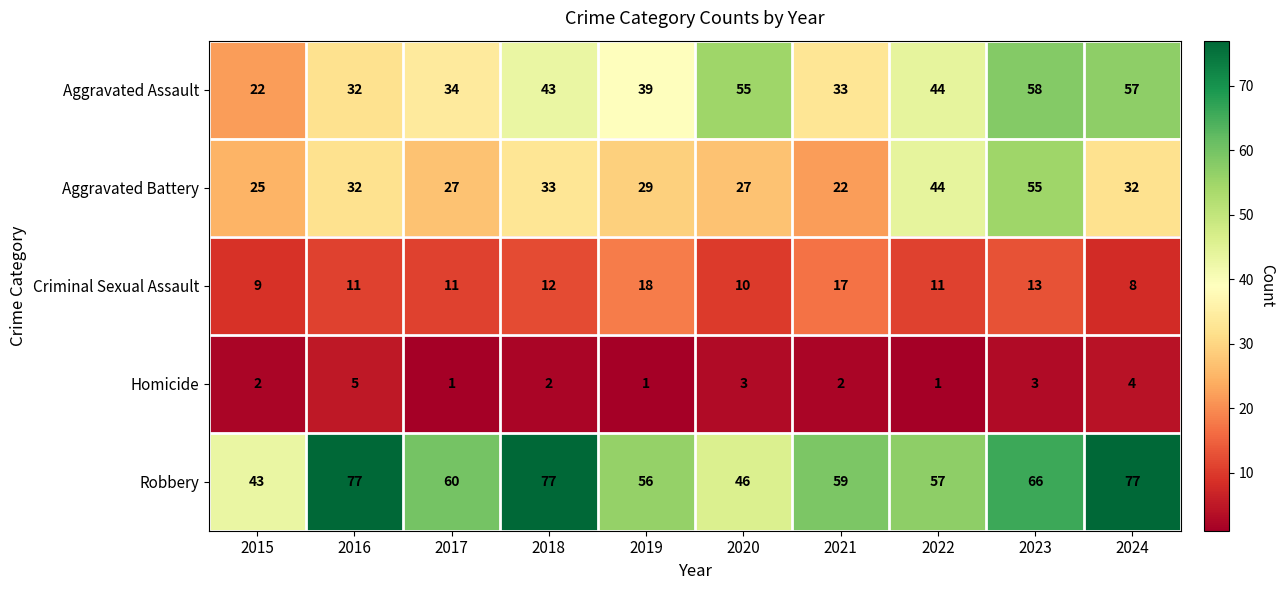

What is the highest value of the Robbery series?

77